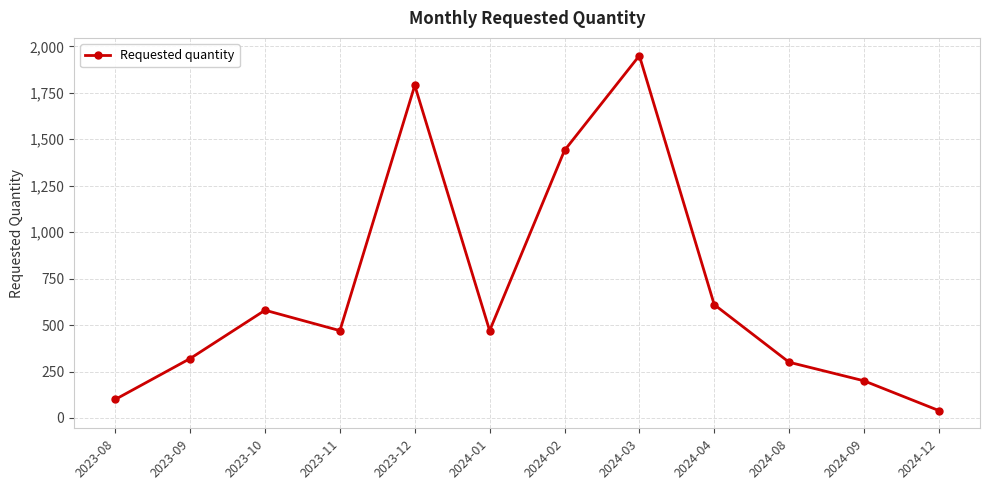

What position from the left is 2023-11?

4